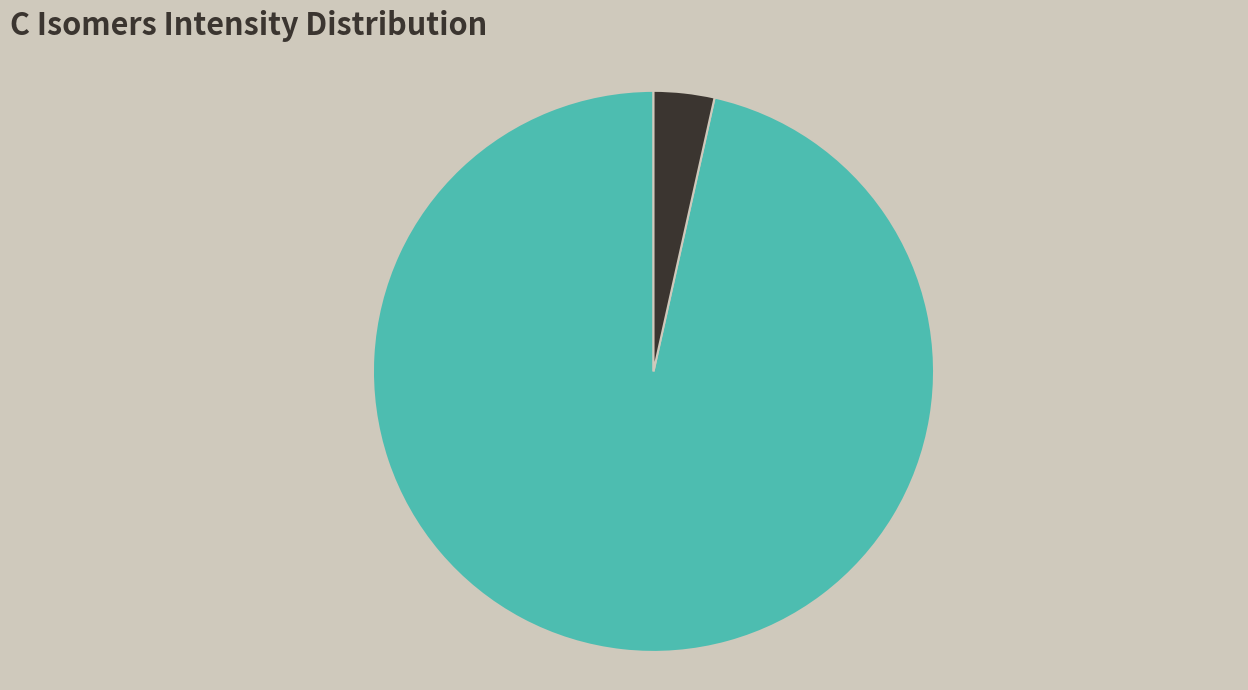

To the nearest percent, what is the difference between the largest and smallest slice percentages?

93%